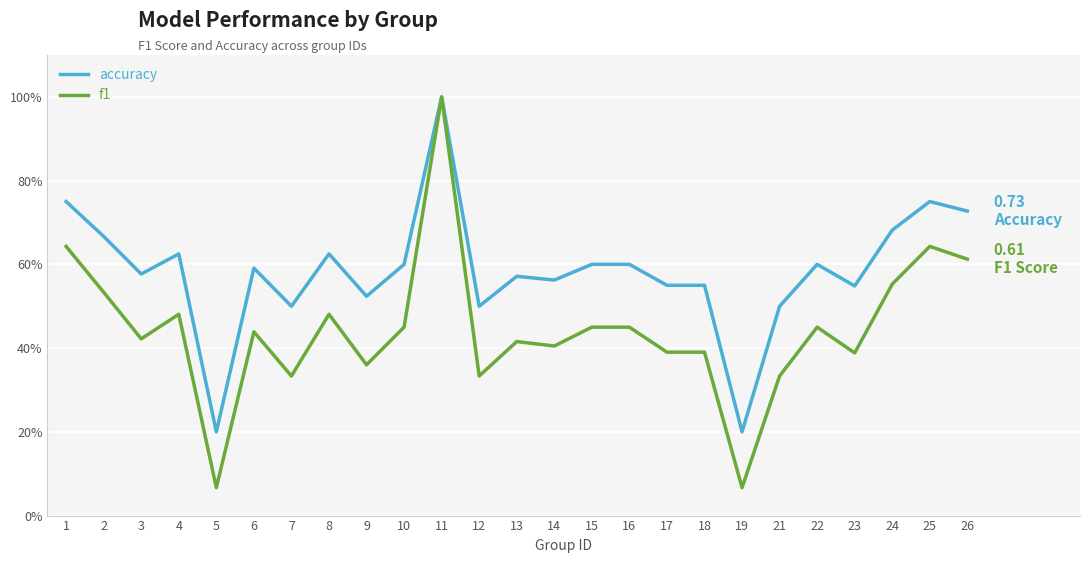

Does the chart have visible grid lines?

Yes